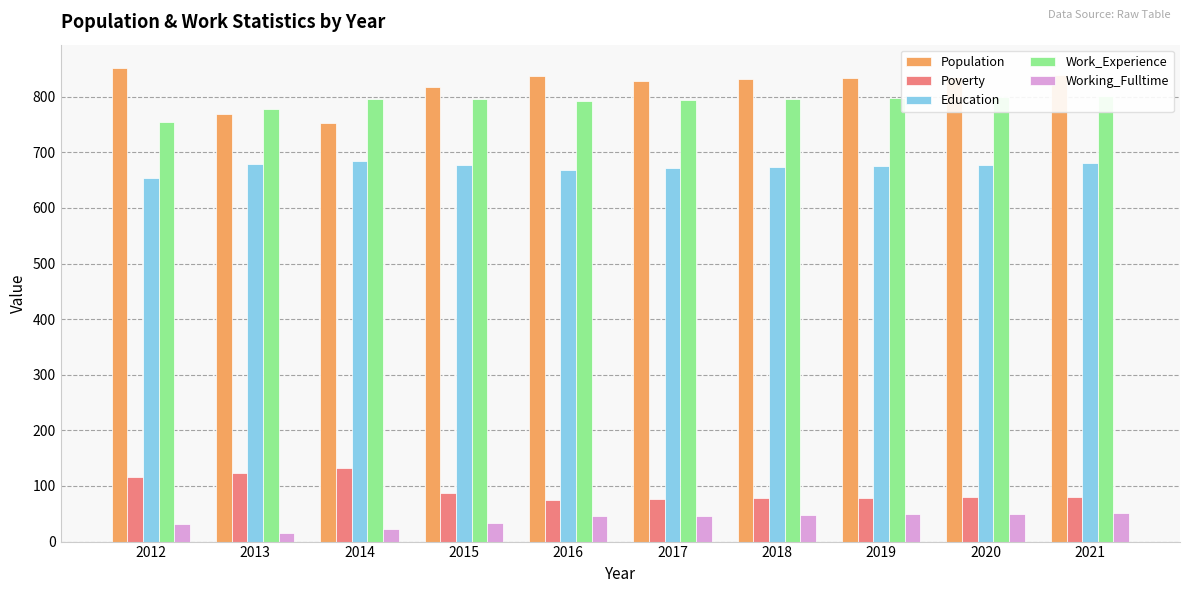

Between 2015 and 2014, which is larger?

2015